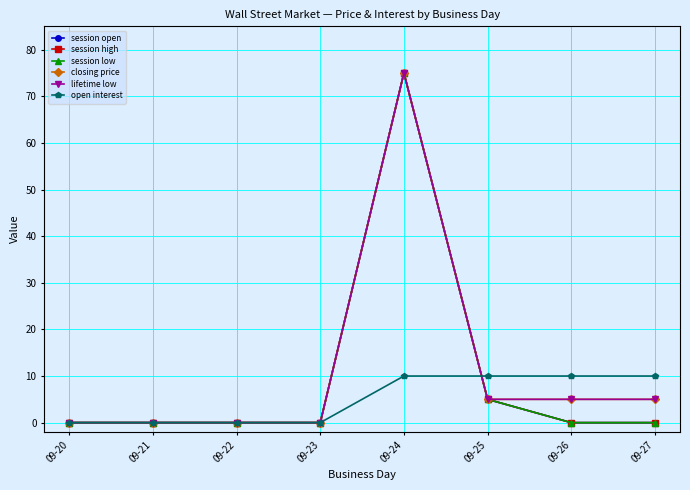

Does the chart have visible grid lines?

Yes